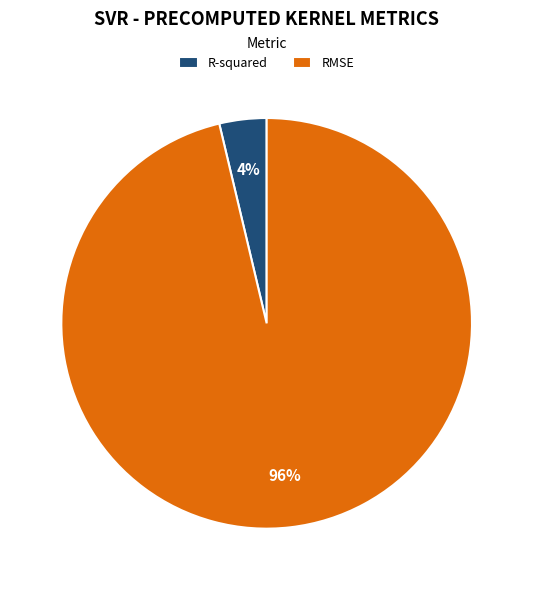

Which slice is the largest?

RMSE